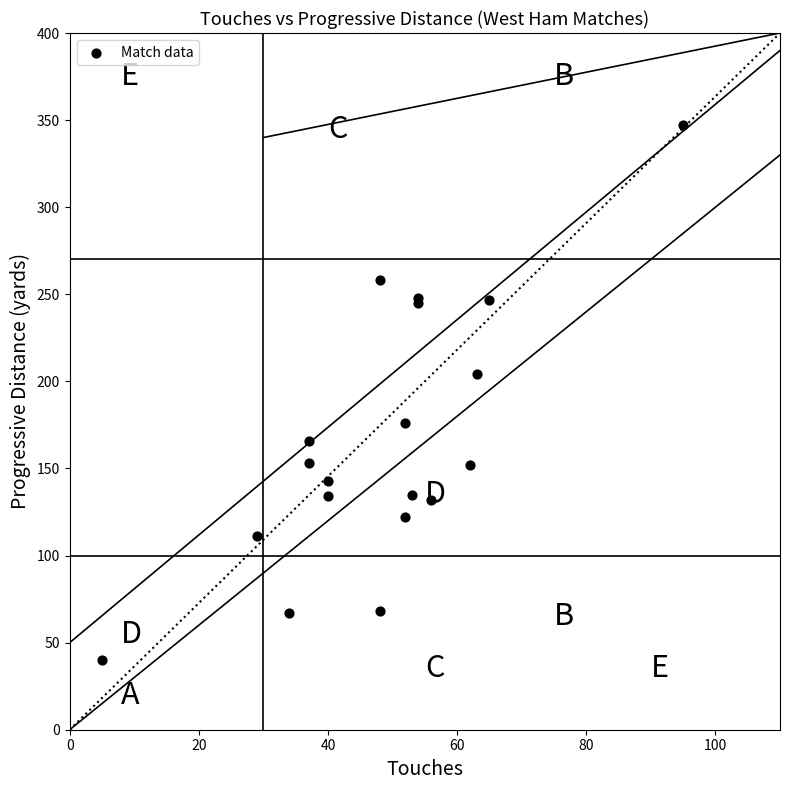

What Y value in the scatter plot is closest to 193?

204